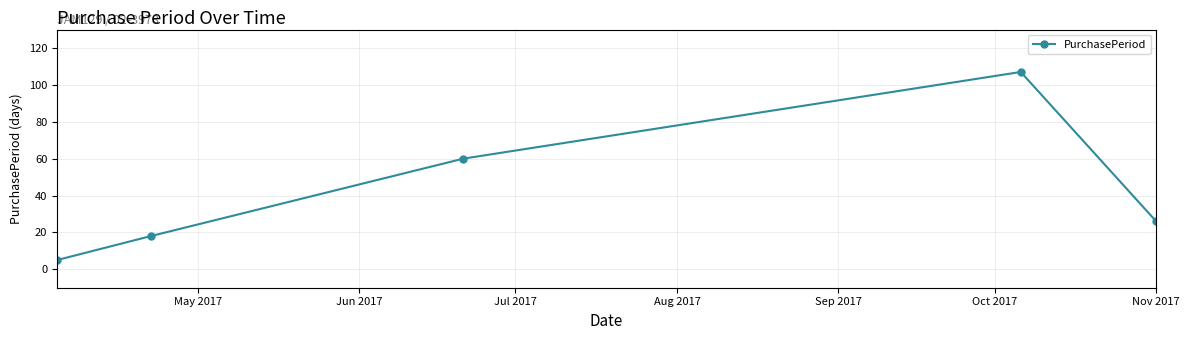

True or false: there are more than 0 points higher than both neighbors.

True